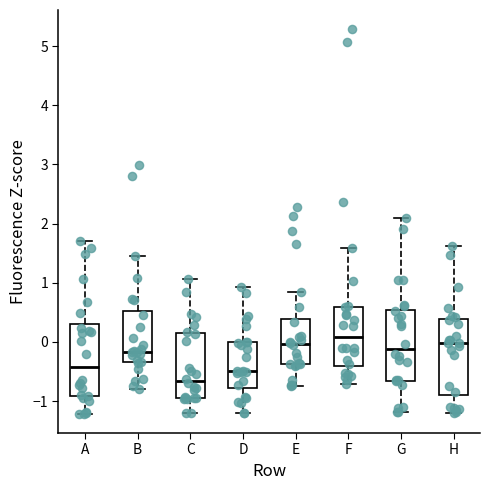

Reading left to right, transcribe this box plot: for each box, give where its median line is, the range the box spans, and where its two whiskers end, as read against the y-axis. The values are not printed on the chart, so give them approximately, as read against the axis.

A: median -0.4, box -0.9 to 0.3, whiskers -1.2 to 1.7
B: median -0.2, box -0.3 to 0.5, whiskers -0.8 to 1.4
C: median -0.7, box -0.9 to 0.1, whiskers -1.2 to 1.1
D: median -0.5, box -0.8 to 0.0, whiskers -1.2 to 0.9
E: median 0.0, box -0.4 to 0.4, whiskers -0.7 to 0.8
F: median 0.1, box -0.4 to 0.6, whiskers -0.7 to 1.6
G: median -0.1, box -0.7 to 0.5, whiskers -1.2 to 2.1
H: median 0.0, box -0.9 to 0.4, whiskers -1.2 to 1.6